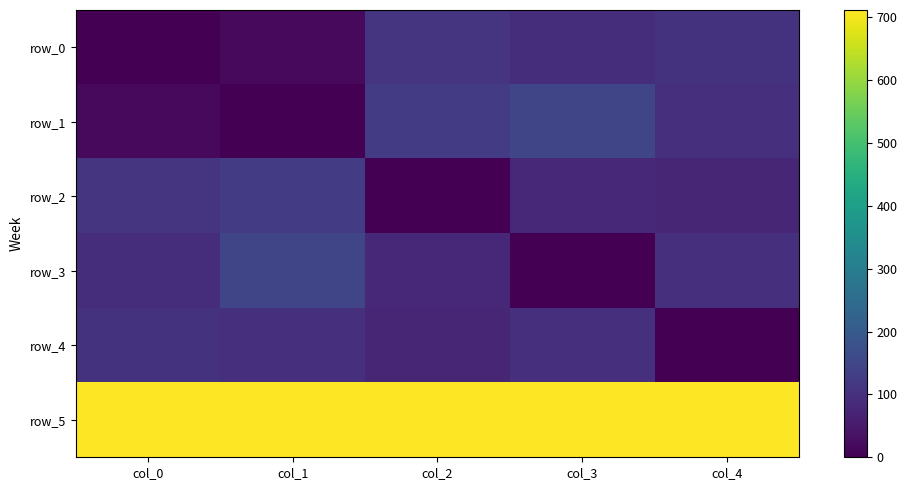

At how many categories does at least one series exceed 89?

5